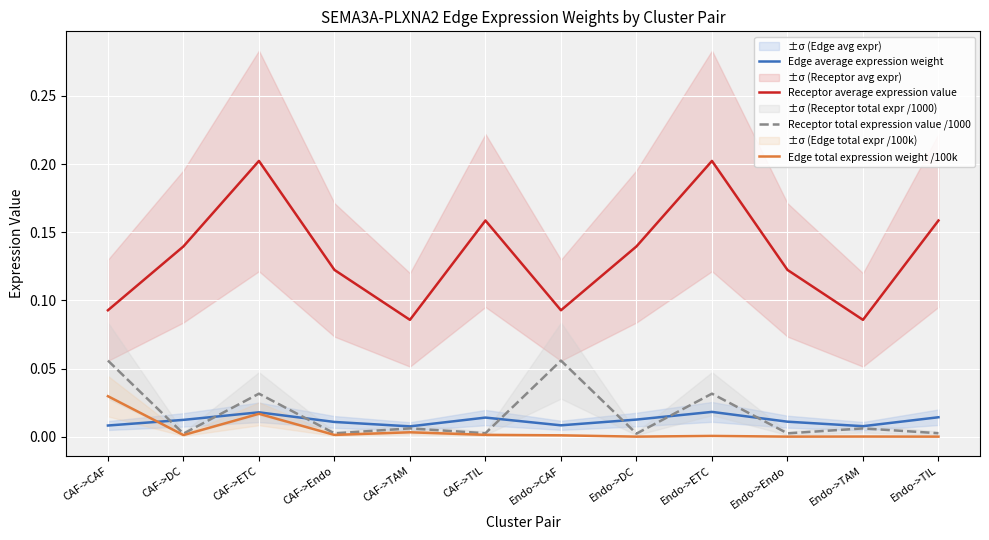

At which label is Receptor total expression value /1000 closest to 0?

CAF->DC